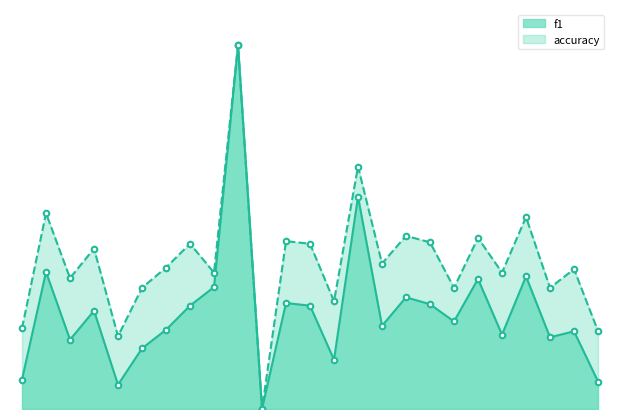

True or false: accuracy has more than 1 points higher than both neighbors.

True